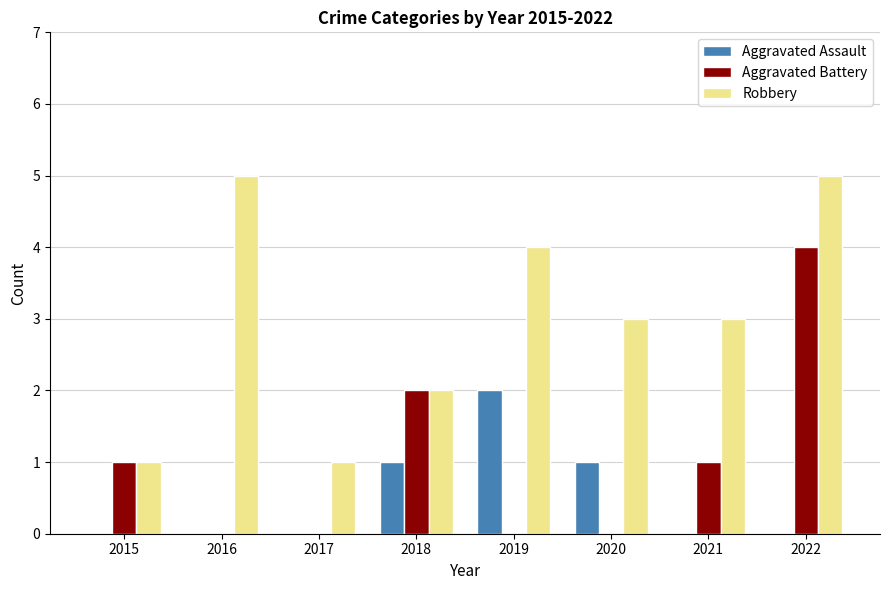

Reading left to right, what are all the values shown in this chart?

Aggravated Assault: 0	0	0	1	2	1	0	0
Aggravated Battery: 1	0	0	2	0	0	1	4
Robbery: 1	5	1	2	4	3	3	5